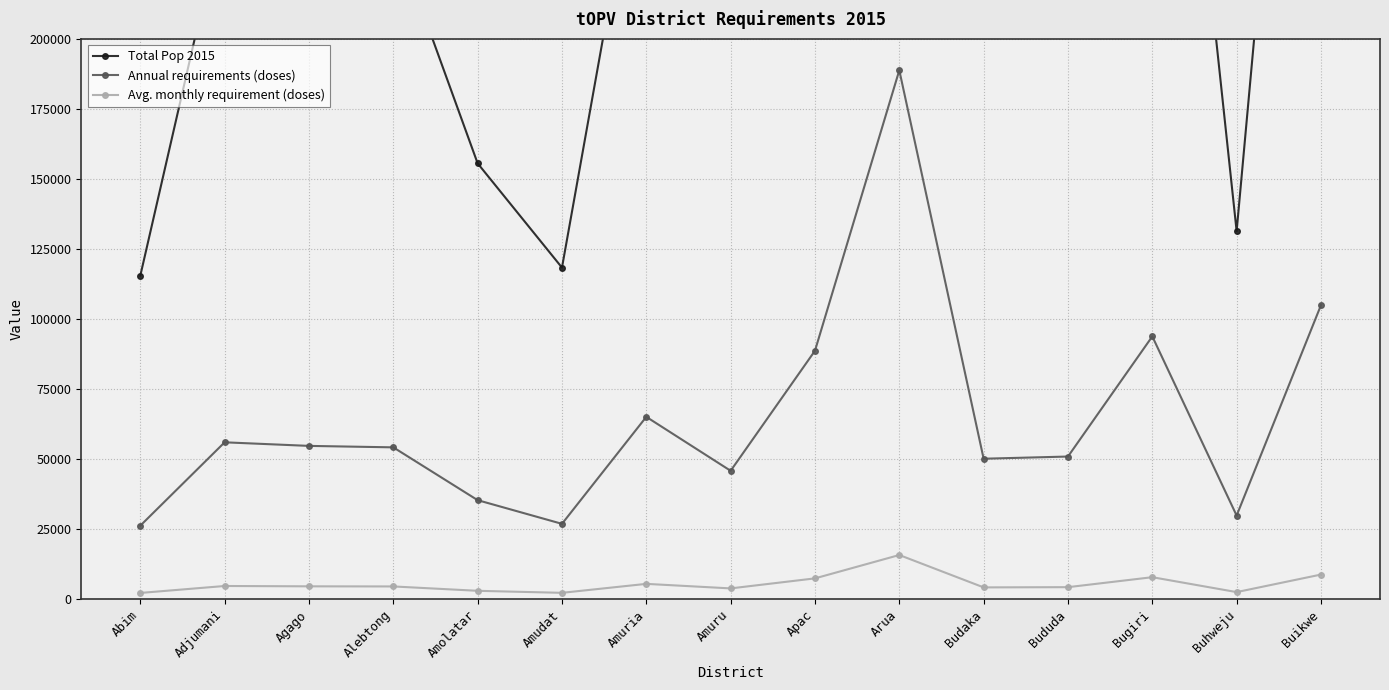

What is the difference between the highest and lowest values at Apac?

383110